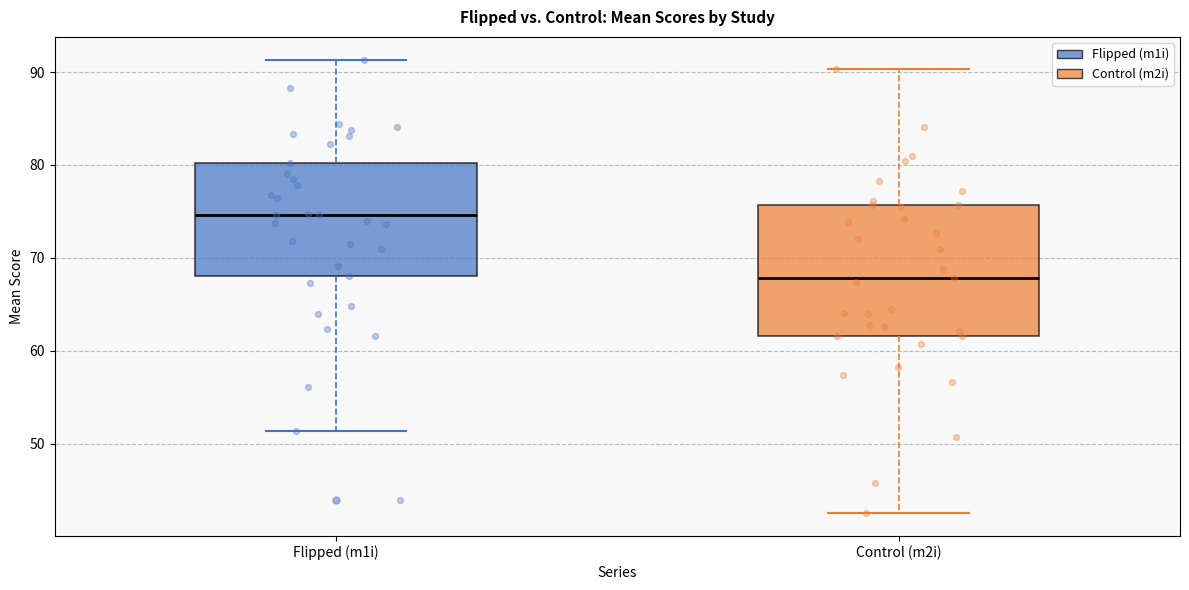

Reading left to right, read every box against the y-axis: the position of its median line, the range the box covers, and the ends of its whiskers. The values are not printed on the chart, so give them approximately, as read against the axis.

Flipped (m1i): median 75, box 68 to 80, whiskers 51 to 91
Control (m2i): median 68, box 62 to 76, whiskers 43 to 90